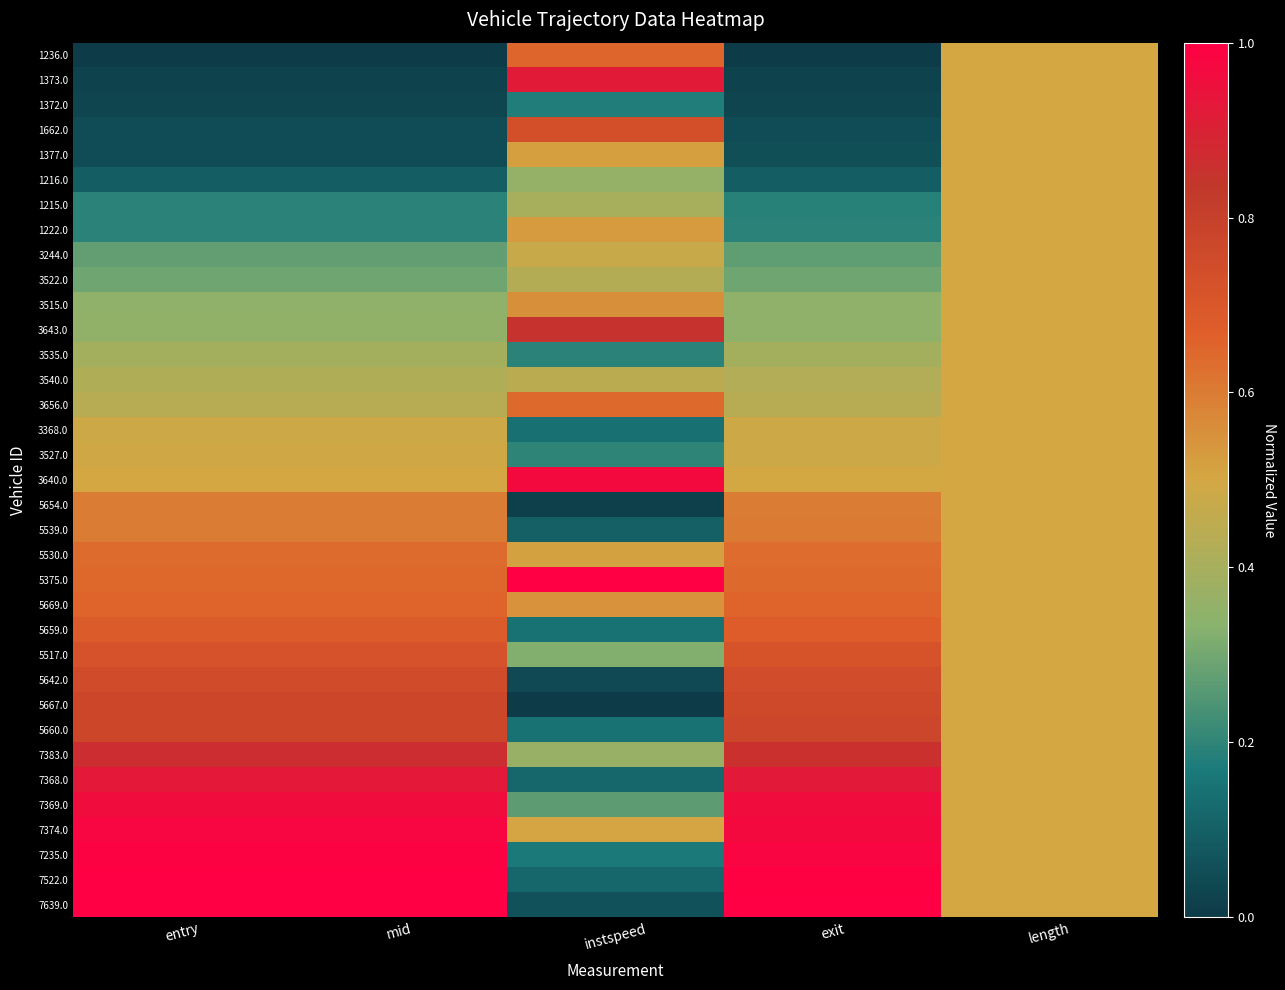

Reading left to right, list all the values displayed in this chart.

1236.0: entry=0.0	mid=0.0	instspeed=0.7	exit=0.0	length=0.5
1373.0: entry=0.0	mid=0.0	instspeed=0.9	exit=0.0	length=0.5
1372.0: entry=0.0	mid=0.0	instspeed=0.2	exit=0.0	length=0.5
1662.0: entry=0.0	mid=0.0	instspeed=0.7	exit=0.0	length=0.5
1377.0: entry=0.1	mid=0.1	instspeed=0.5	exit=0.1	length=0.5
1216.0: entry=0.1	mid=0.1	instspeed=0.4	exit=0.1	length=0.5
1215.0: entry=0.2	mid=0.2	instspeed=0.4	exit=0.2	length=0.5
1222.0: entry=0.2	mid=0.2	instspeed=0.5	exit=0.2	length=0.5
3244.0: entry=0.3	mid=0.3	instspeed=0.5	exit=0.3	length=0.5
3522.0: entry=0.3	mid=0.3	instspeed=0.4	exit=0.3	length=0.5
3515.0: entry=0.4	mid=0.4	instspeed=0.6	exit=0.3	length=0.5
3643.0: entry=0.4	mid=0.4	instspeed=0.9	exit=0.4	length=0.5
3535.0: entry=0.4	mid=0.4	instspeed=0.2	exit=0.4	length=0.5
3540.0: entry=0.4	mid=0.4	instspeed=0.4	exit=0.4	length=0.5
3656.0: entry=0.4	mid=0.4	instspeed=0.6	exit=0.4	length=0.5
3368.0: entry=0.5	mid=0.5	instspeed=0.1	exit=0.5	length=0.5
3527.0: entry=0.5	mid=0.5	instspeed=0.2	exit=0.5	length=0.5
3640.0: entry=0.5	mid=0.5	instspeed=1.0	exit=0.5	length=0.5
5654.0: entry=0.6	mid=0.6	instspeed=0.0	exit=0.6	length=0.5
5539.0: entry=0.6	mid=0.6	instspeed=0.1	exit=0.6	length=0.5
5530.0: entry=0.6	mid=0.6	instspeed=0.5	exit=0.6	length=0.5
5375.0: entry=0.6	mid=0.6	instspeed=1.0	exit=0.6	length=0.5
5669.0: entry=0.7	mid=0.7	instspeed=0.5	exit=0.7	length=0.5
5659.0: entry=0.7	mid=0.7	instspeed=0.1	exit=0.7	length=0.5
5517.0: entry=0.7	mid=0.7	instspeed=0.3	exit=0.7	length=0.5
5642.0: entry=0.8	mid=0.8	instspeed=0.0	exit=0.7	length=0.5
5667.0: entry=0.8	mid=0.8	instspeed=0.0	exit=0.8	length=0.5
5660.0: entry=0.8	mid=0.8	instspeed=0.1	exit=0.8	length=0.5
7383.0: entry=0.9	mid=0.9	instspeed=0.4	exit=0.9	length=0.5
7368.0: entry=0.9	mid=0.9	instspeed=0.1	exit=0.9	length=0.5
7369.0: entry=1.0	mid=1.0	instspeed=0.3	exit=1.0	length=0.5
7374.0: entry=1.0	mid=1.0	instspeed=0.5	exit=1.0	length=0.5
7235.0: entry=1.0	mid=1.0	instspeed=0.2	exit=1.0	length=0.5
7522.0: entry=1.0	mid=1.0	instspeed=0.1	exit=1.0	length=0.5
7639.0: entry=1.0	mid=1.0	instspeed=0.1	exit=1.0	length=0.5